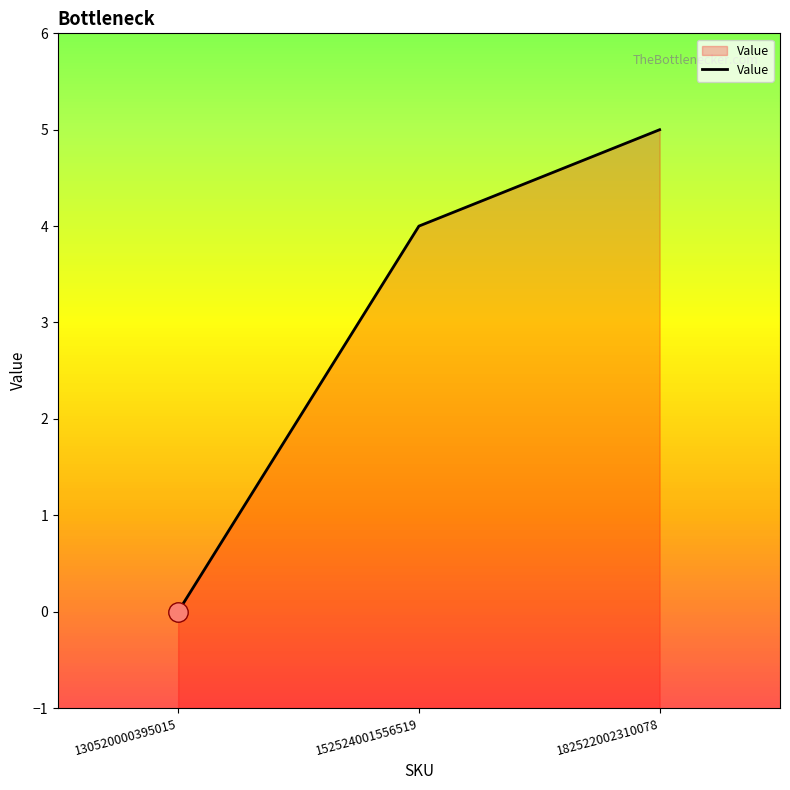

Reading left to right, what are all the values shown in this chart?

130520000395015=0	152524001556519=4	182522002310078=5